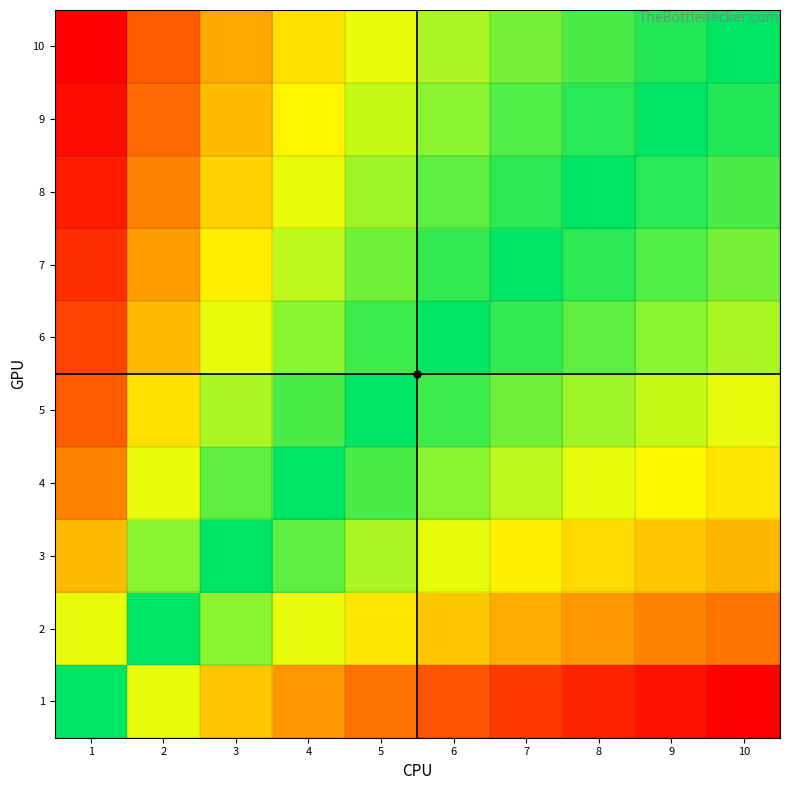

Rank the series at 7 from lowest to highest value.

1, 2, 3, 4, 5, 6, 7, 8, 9, 10